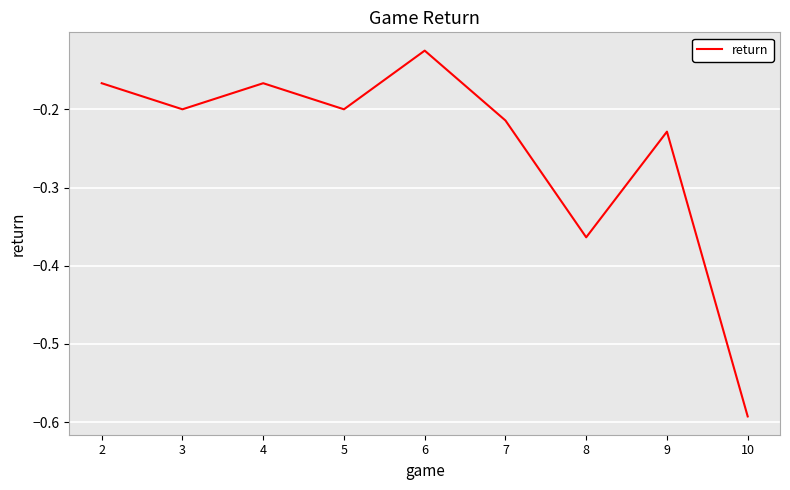

What is the difference between the maximum and minimum values?

0.5